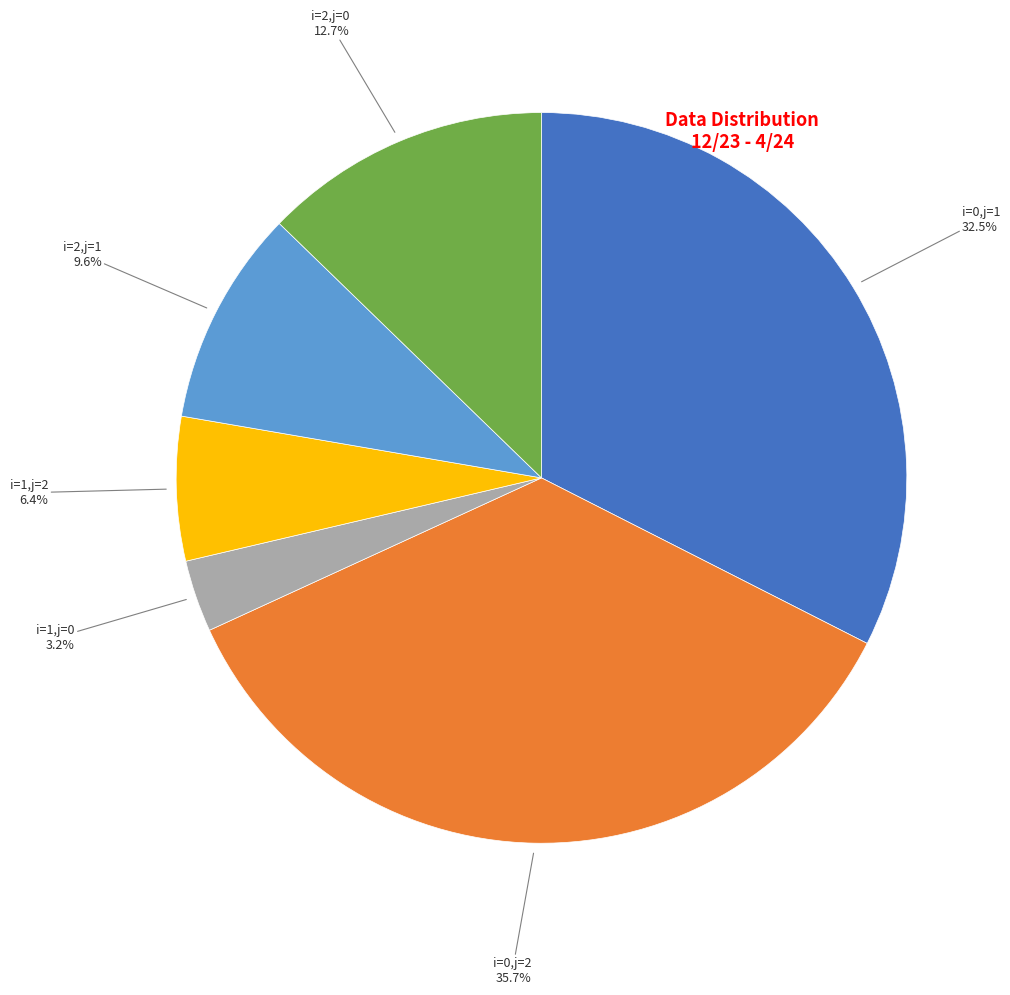

Is there a majority slice in this chart?

No